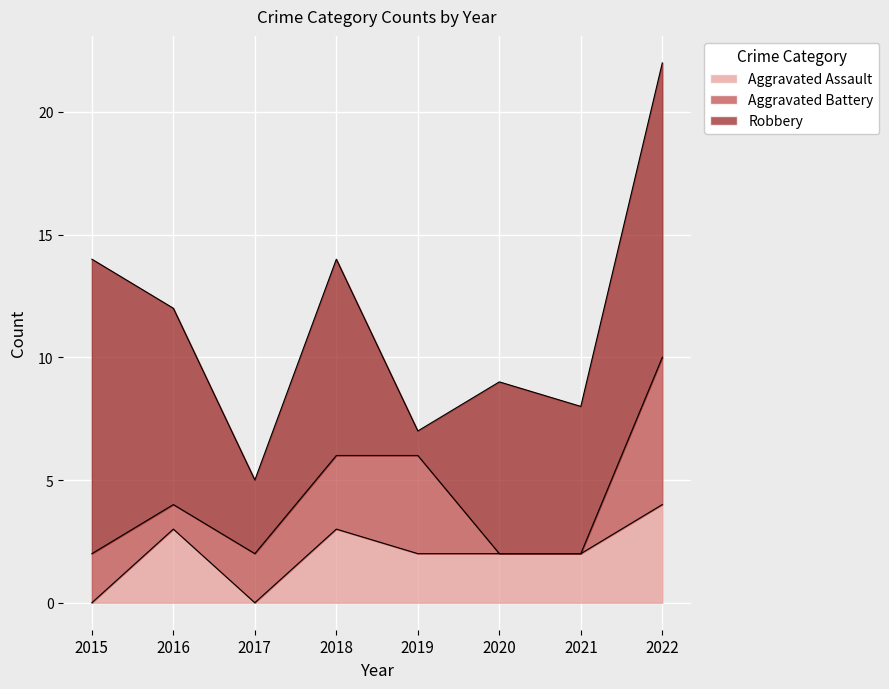

Count the number of categories in the chart.

8